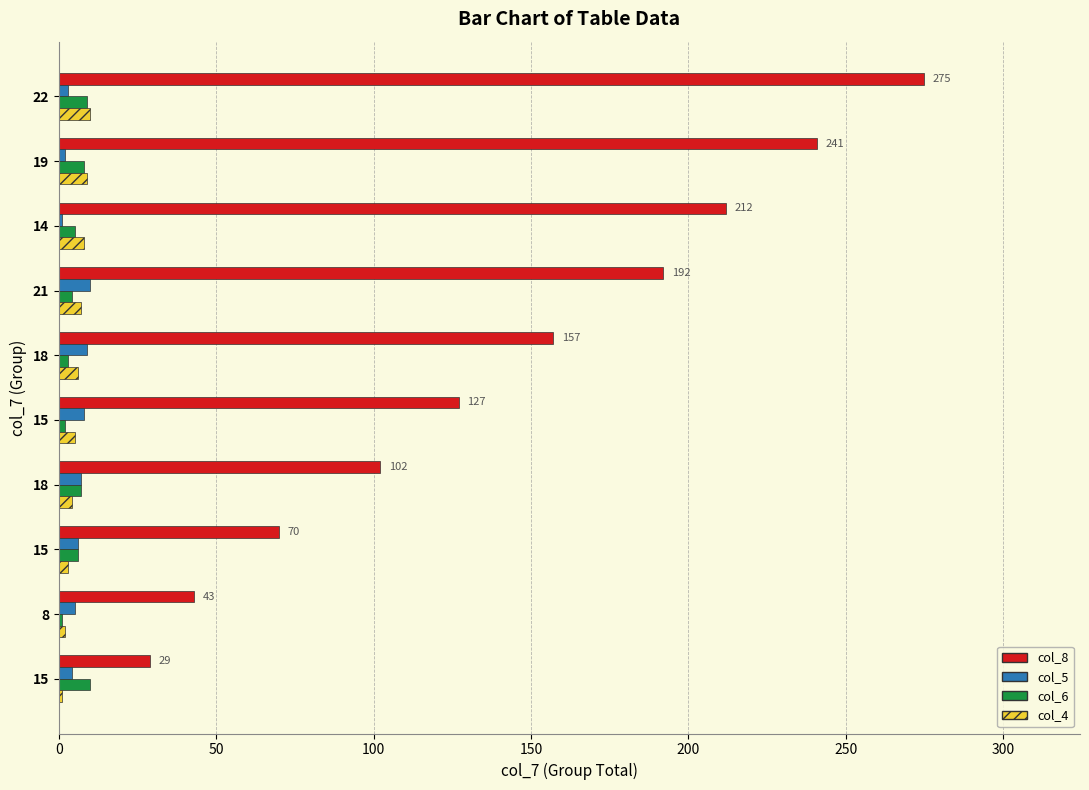

How many col_5 values are between 3 and 8?

6